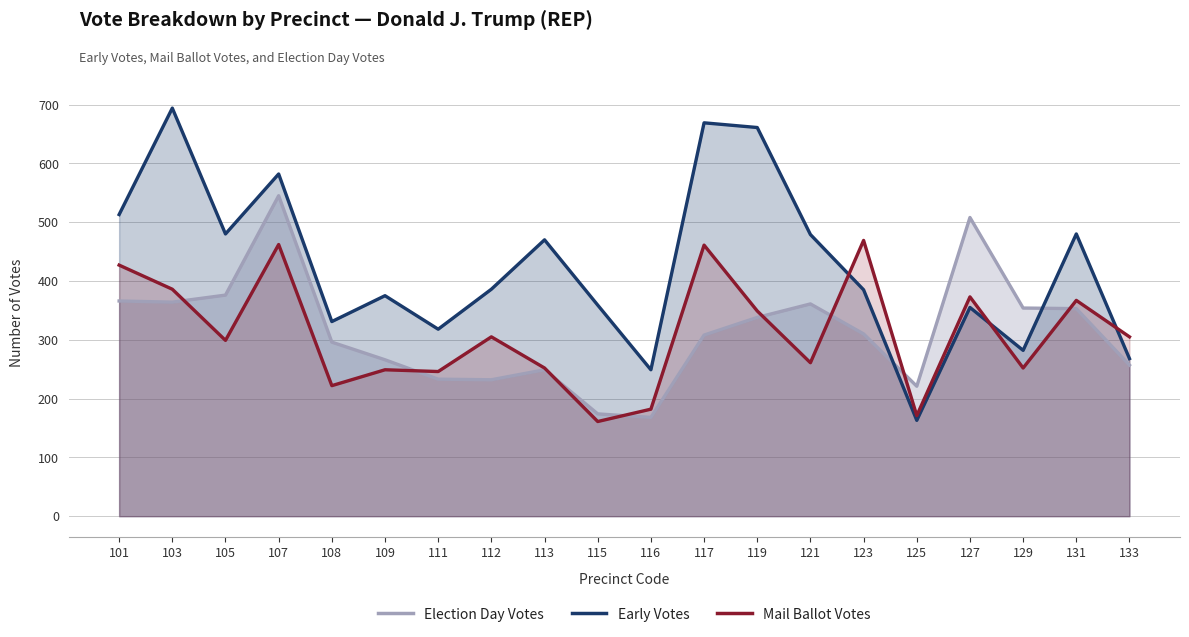

Where is the first local maximum for Election Day Votes?

107